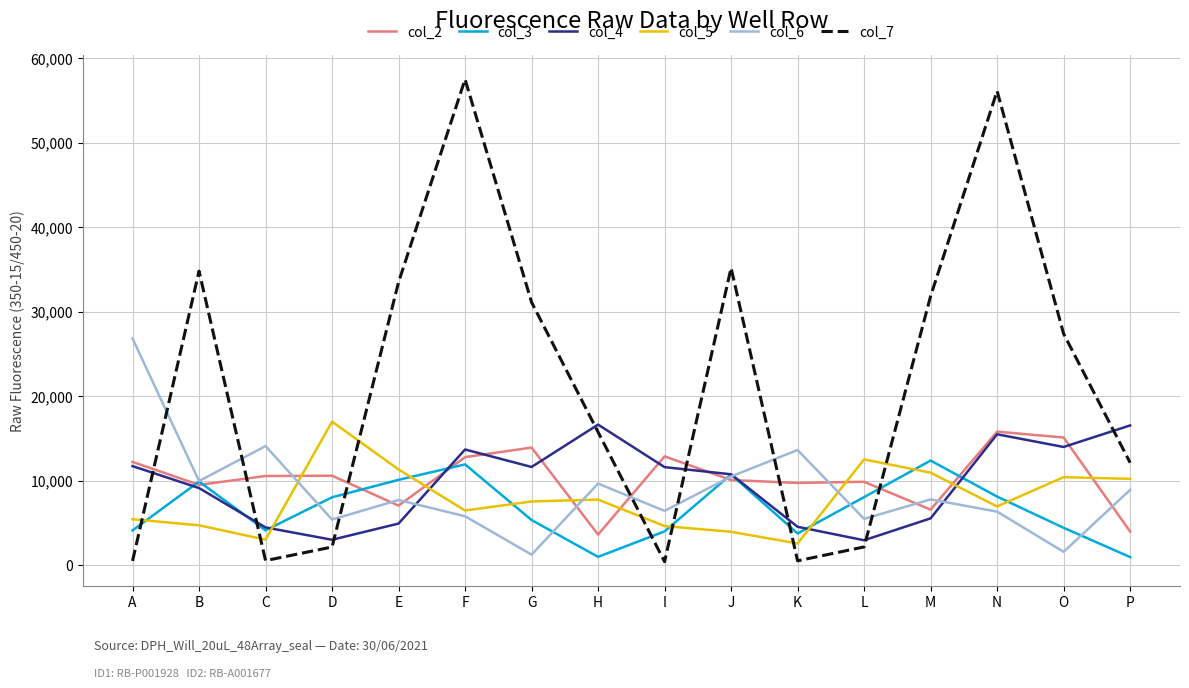

At which label does col_6 first exceed 7770?

A